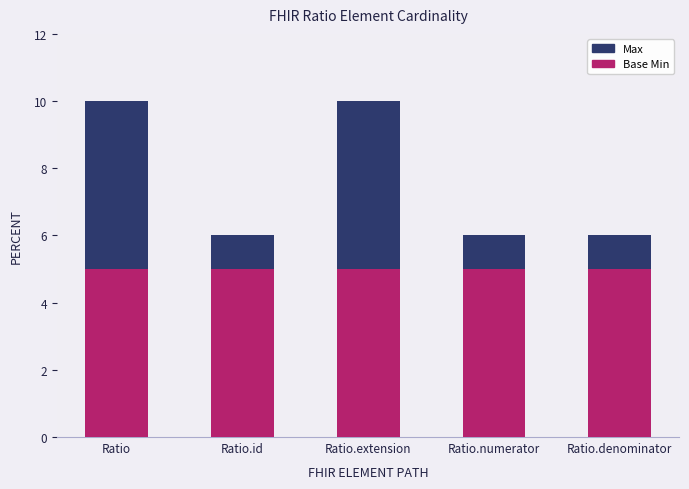

What is the average value of the Base Min series?

5